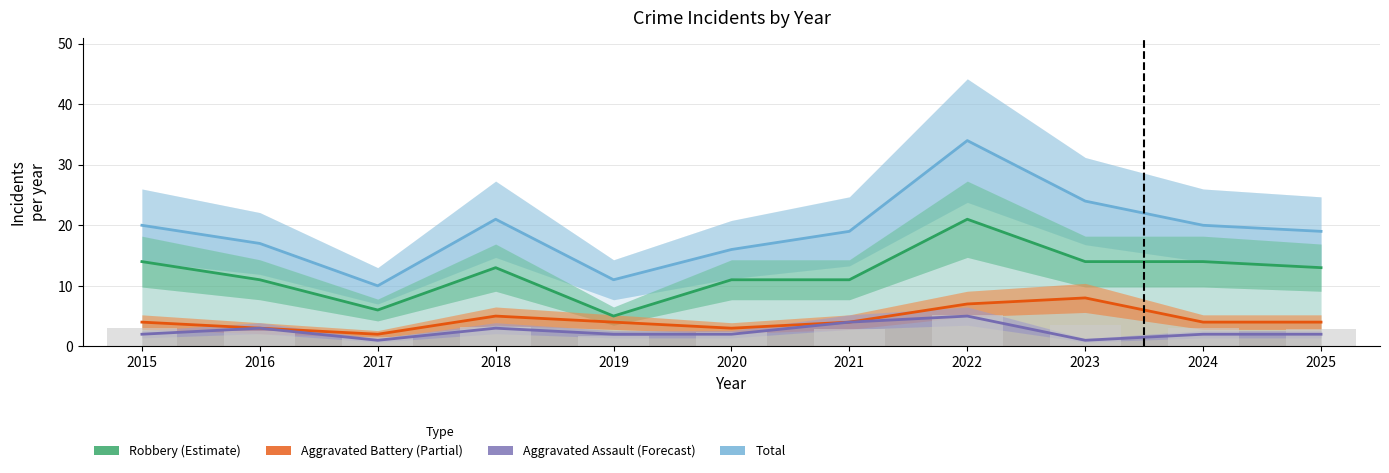

At how many categories does at least one series exceed 10?

10